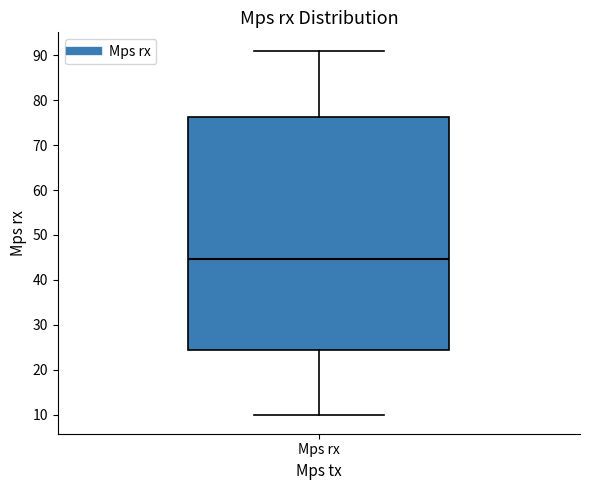

Read this box plot against the y-axis: the position of the median line, the range covered by the box, and the ends of both whiskers. The values are not printed on the chart, so give them approximately, as read against the axis.

median 45, box 24 to 76, whiskers 10 to 91